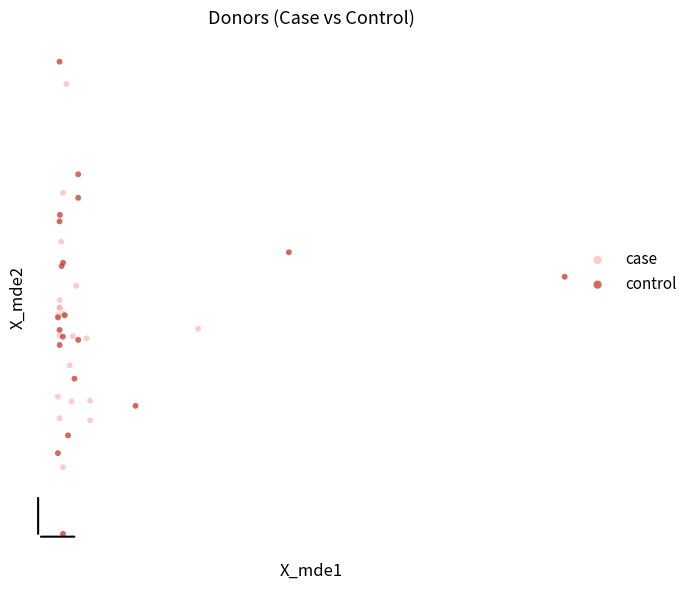

What are all the series names shown in the legend?

case, control